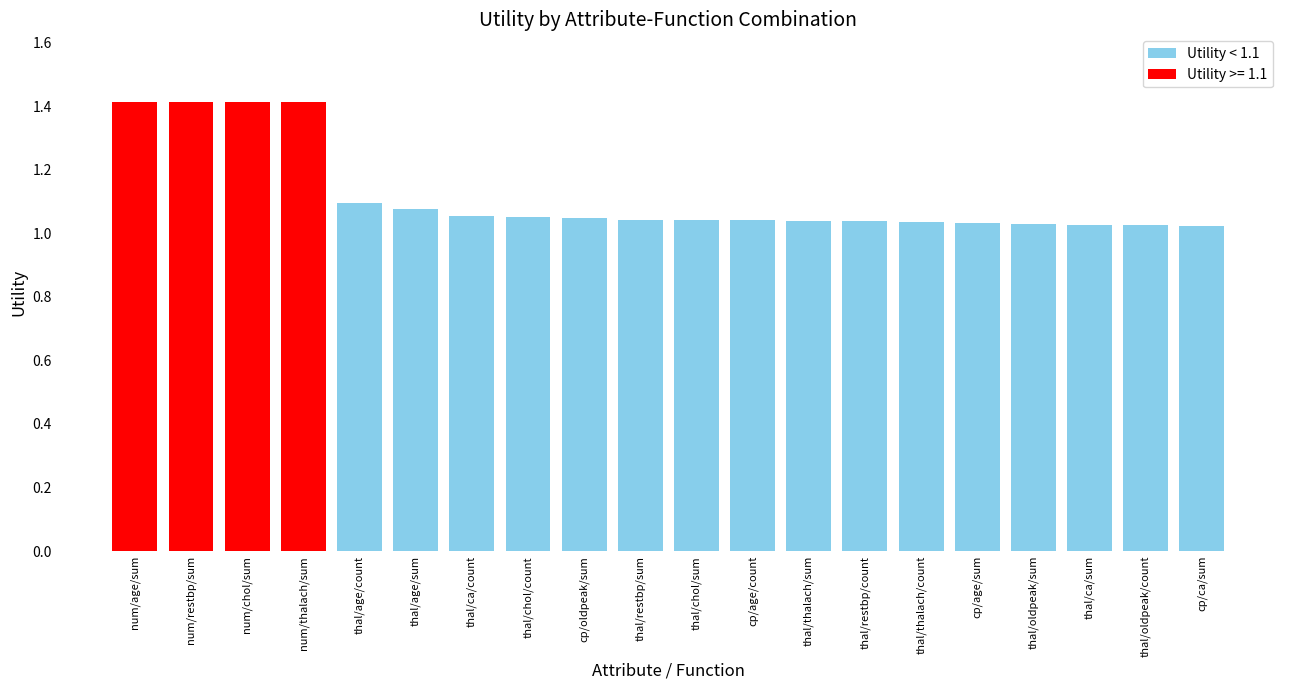

How many data points does each series have?

20